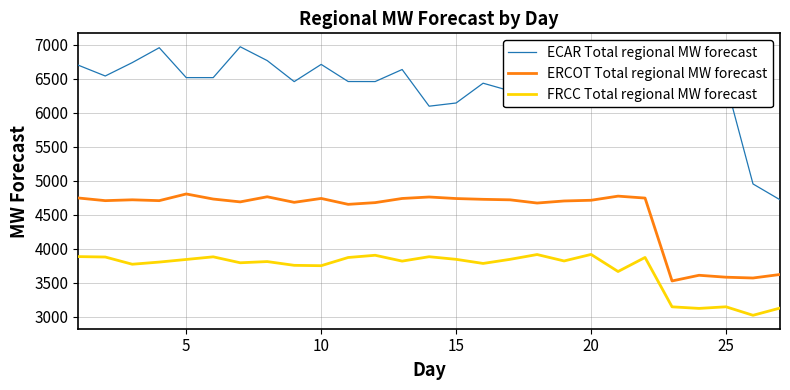

Rank the series by their maximum value, from lowest to highest.

FRCC Total regional MW forecast, ERCOT Total regional MW forecast, ECAR Total regional MW forecast